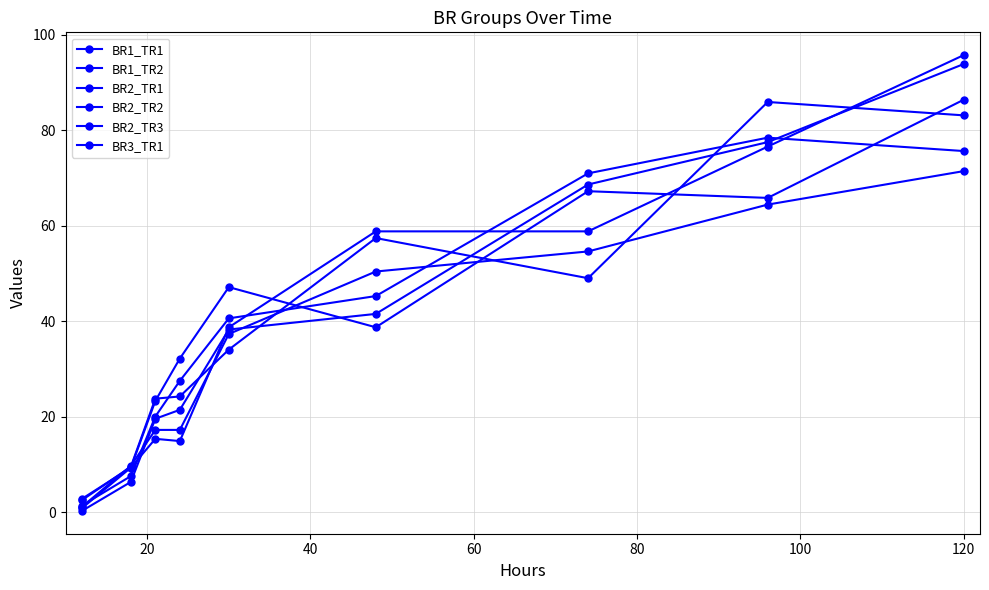

In BR2_TR3, how many points are higher than both neighbors (excluding endpoints)?

1